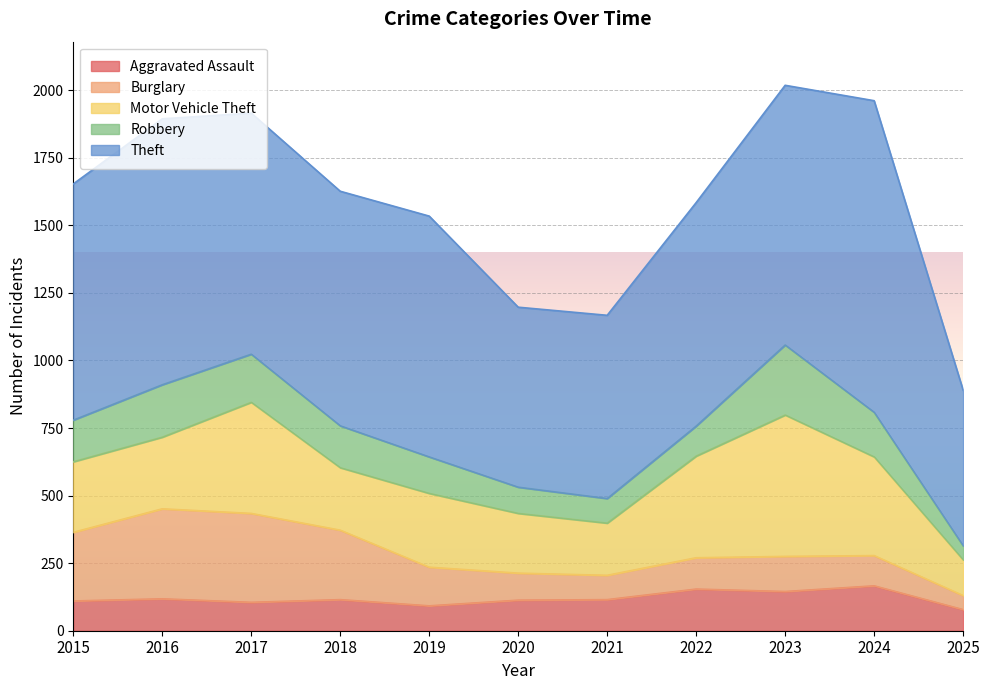

At which category does Theft reach its first local valley?

2018